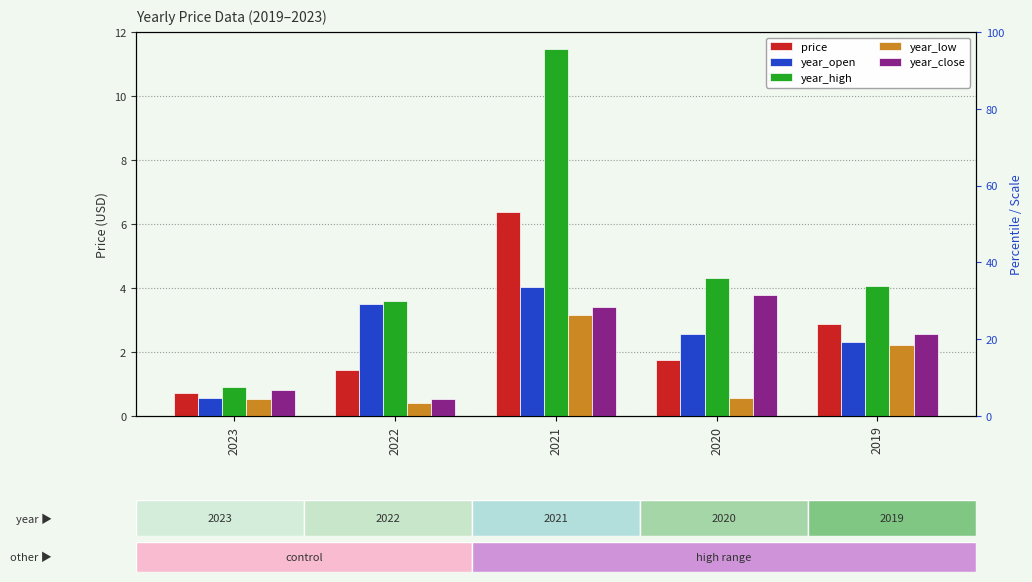

Reading left to right, list all the values displayed in this chart.

price: 2023=0.7	2022=1.4	2021=6.4	2020=1.8	2019=2.9
year_open: 2023=0.6	2022=3.5	2021=4.0	2020=2.6	2019=2.3
year_high: 2023=0.9	2022=3.6	2021=11.5	2020=4.3	2019=4.0
year_low: 2023=0.5	2022=0.4	2021=3.2	2020=0.6	2019=2.2
year_close: 2023=0.8	2022=0.5	2021=3.4	2020=3.8	2019=2.6